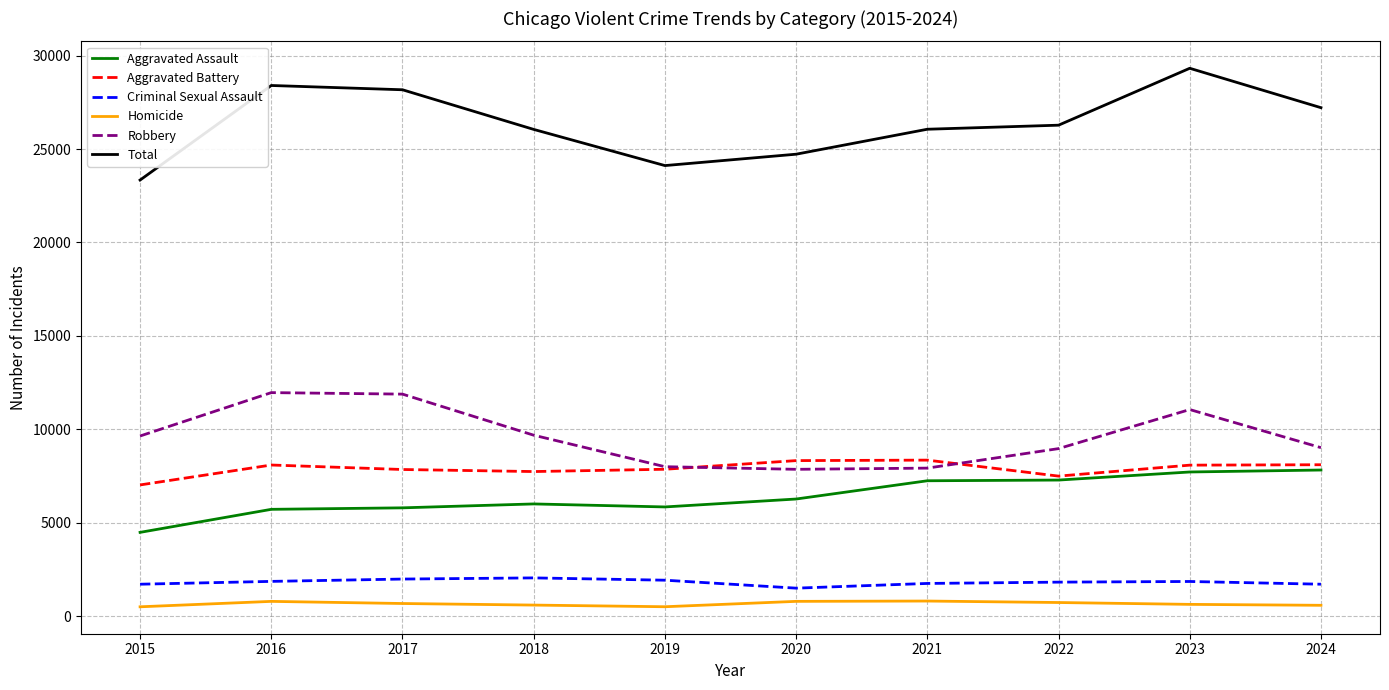

What value does the Robbery series have at 2018?

9681